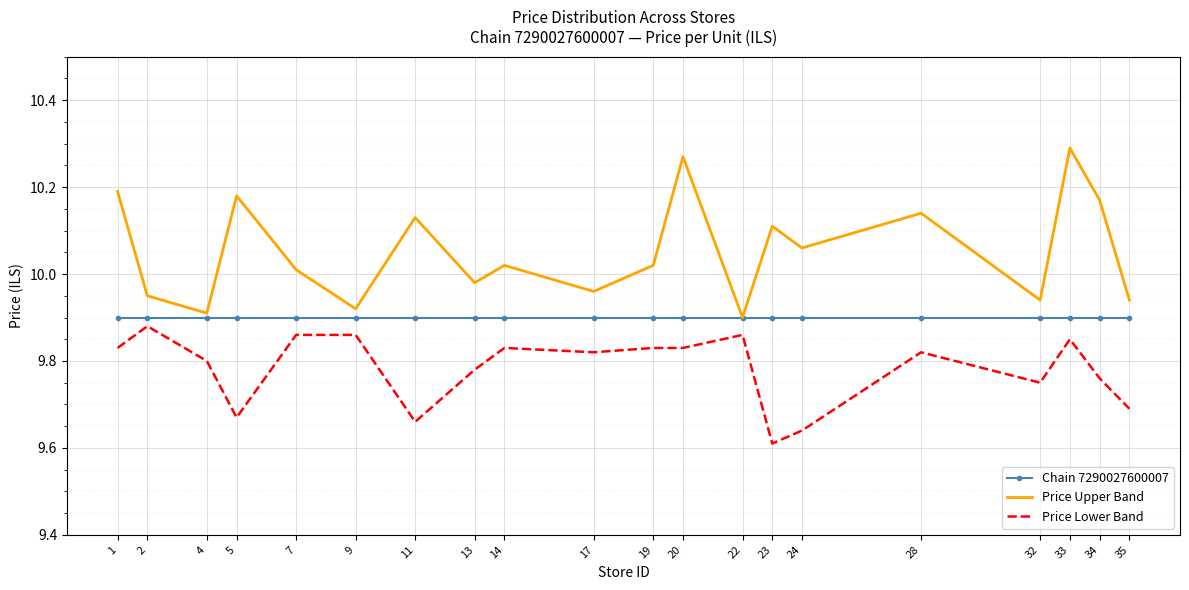

Which label corresponds to the smallest value in the chart?

23